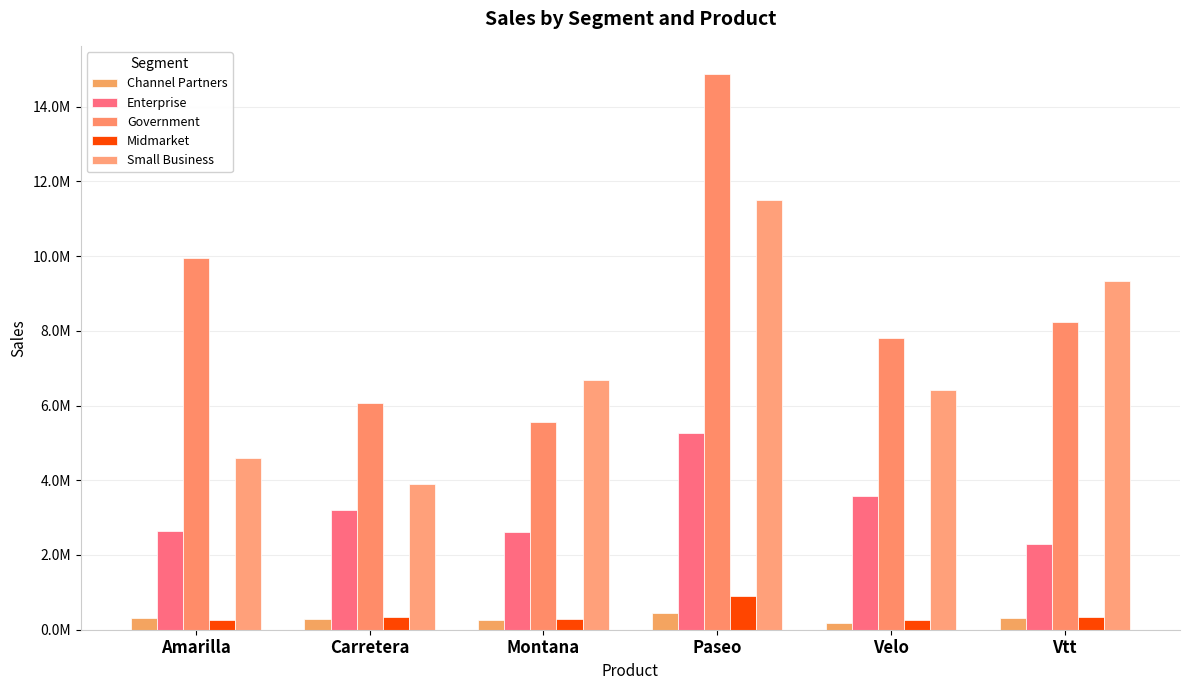

The Channel Partners series shows 86756.6 at Amarilla. True or false?

False